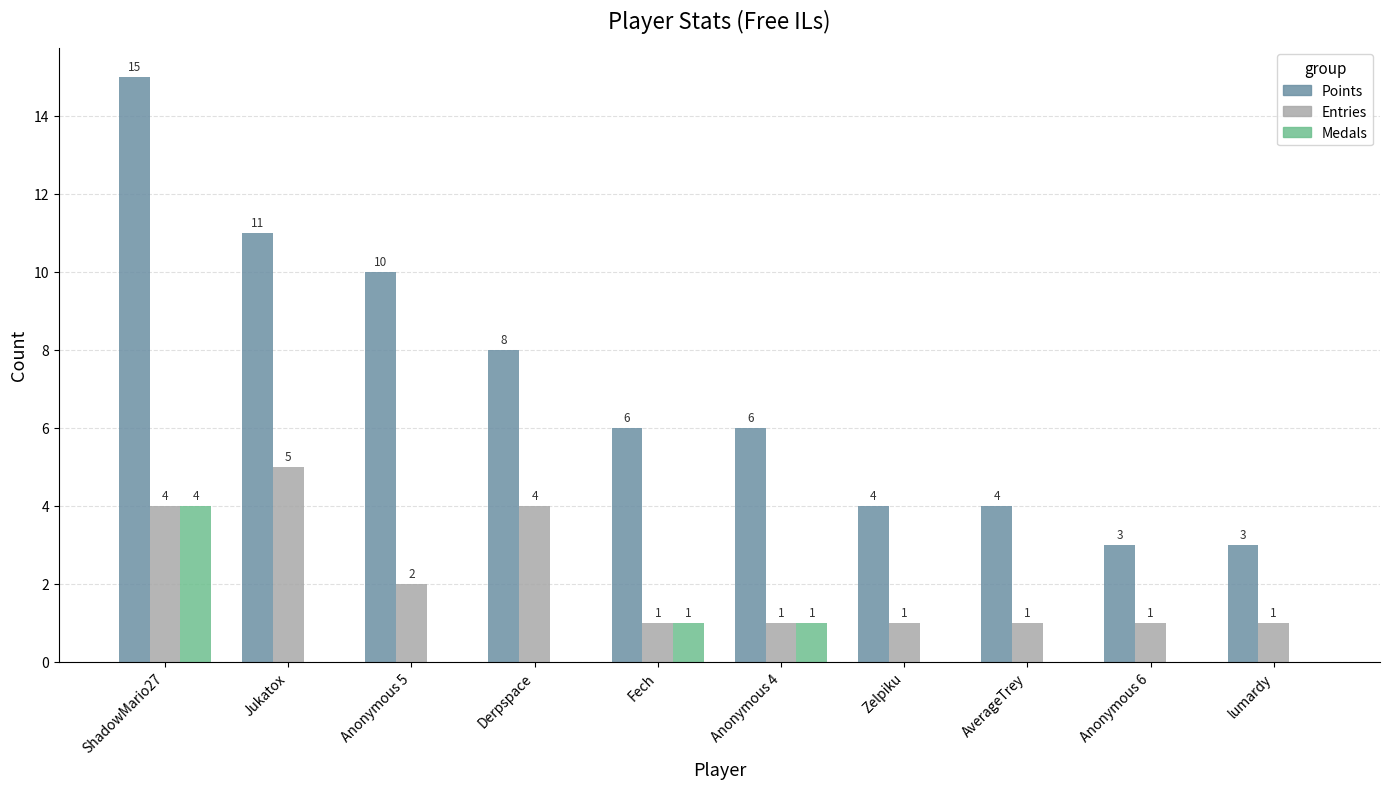

How many Medals values are between 0 and 1?

9